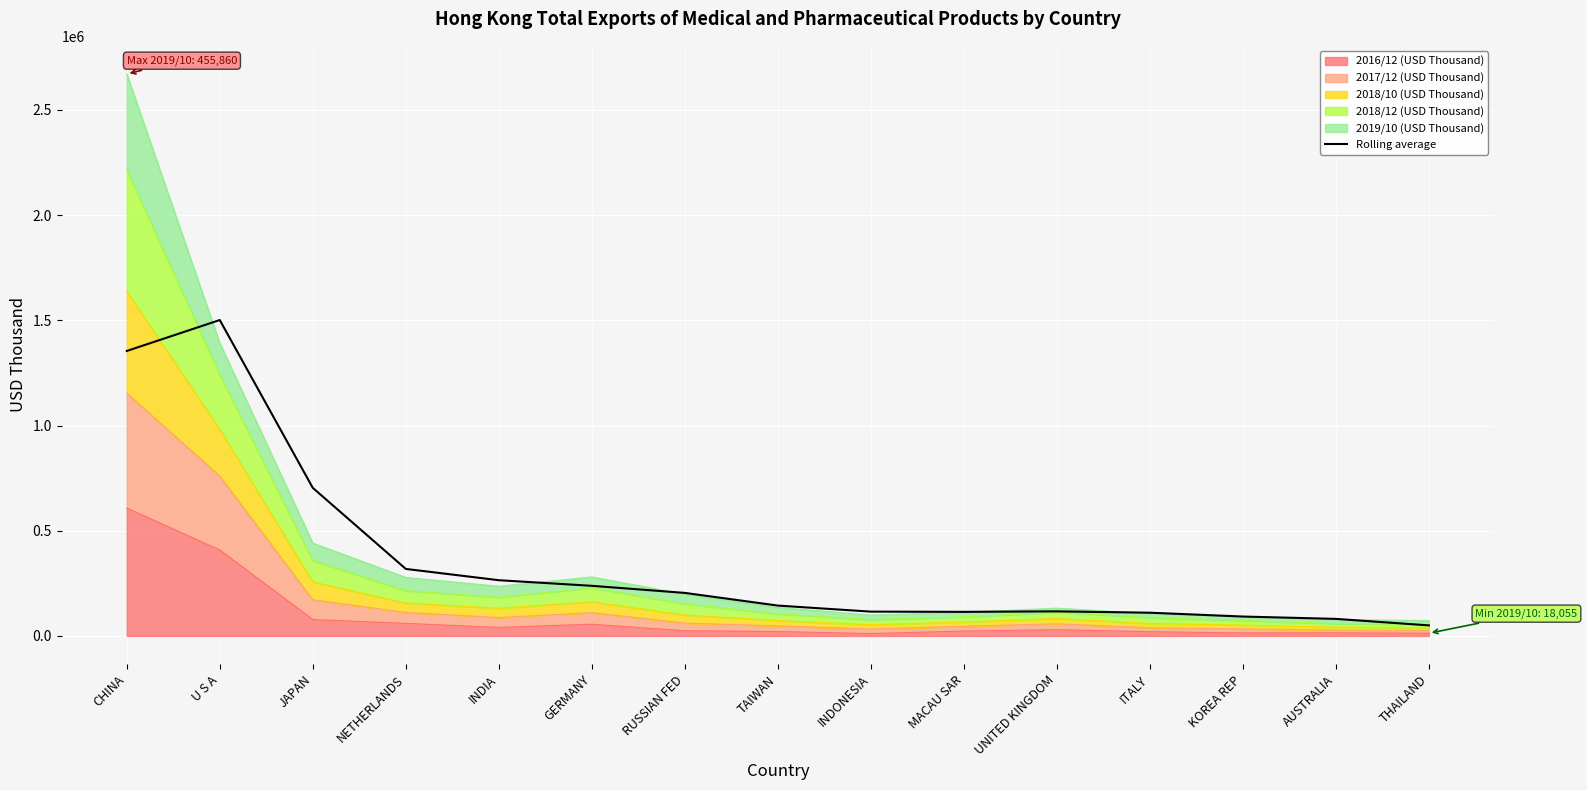

Rank the categories by value from highest to lowest.

U S A, CHINA, JAPAN, NETHERLANDS, INDIA, GERMANY, RUSSIAN FED, TAIWAN, UNITED KINGDOM, INDONESIA, MACAU SAR, ITALY, KOREA REP, AUSTRALIA, THAILAND